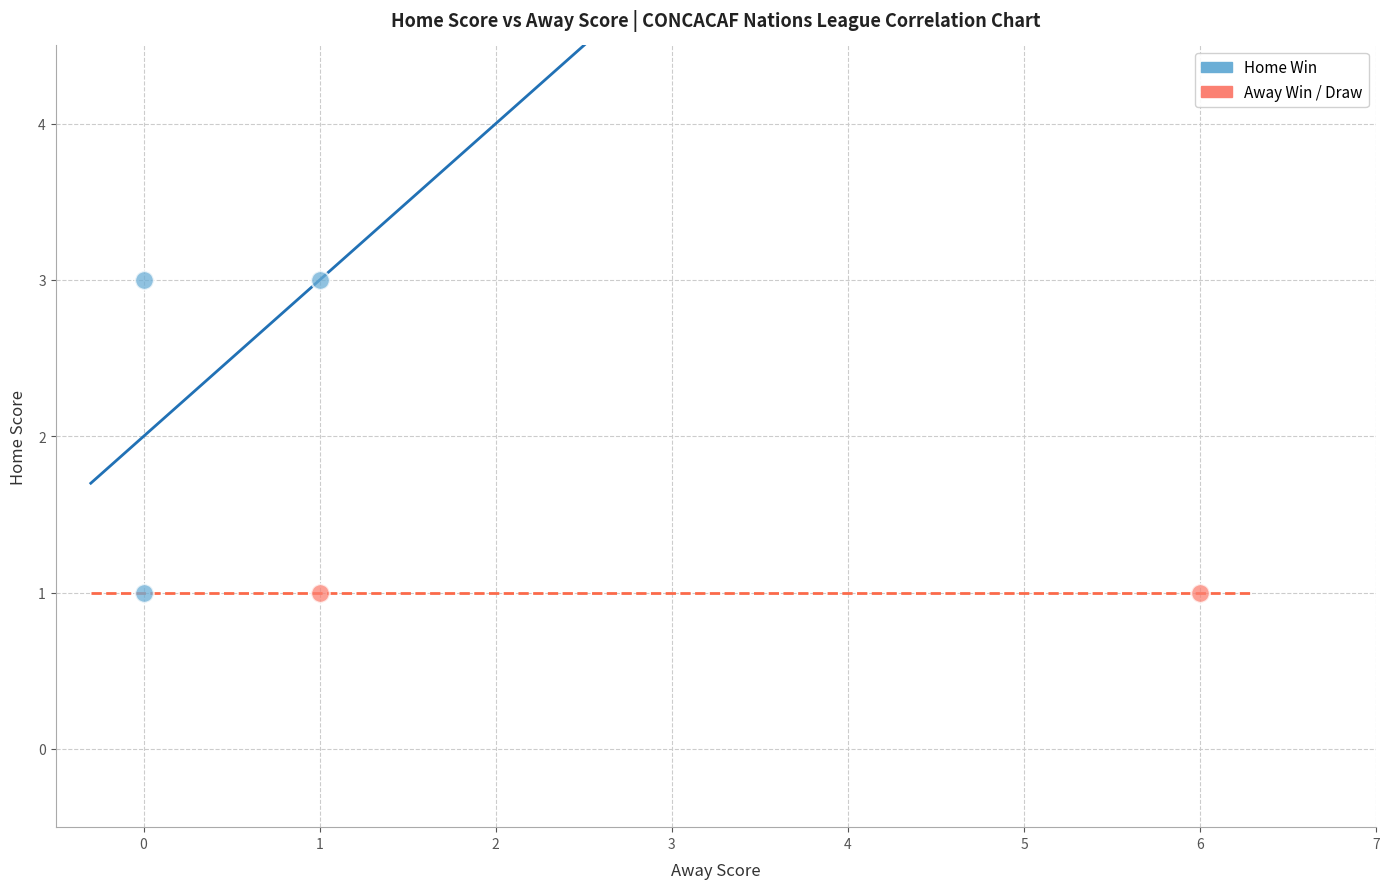

Which series reaches the maximum Y coordinate?

Home Win